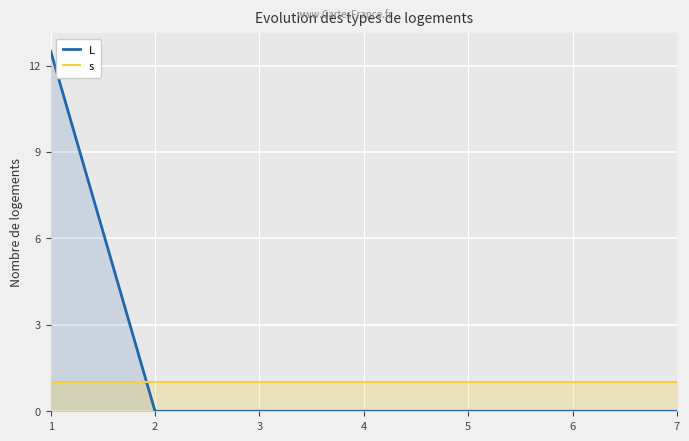

How many intersections are there between L and s?

1